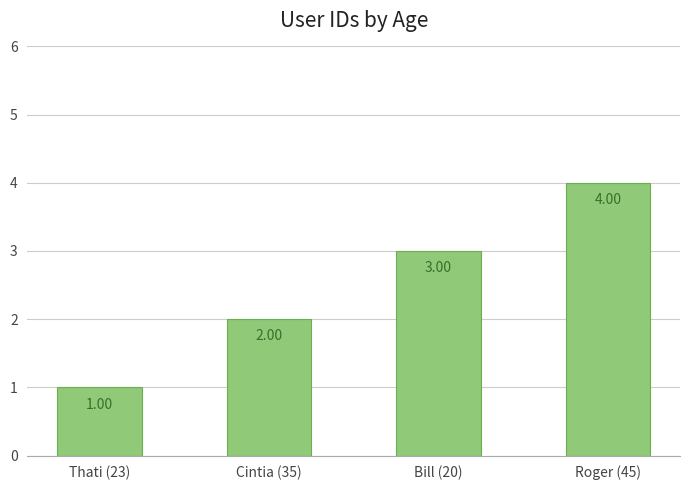

Rank the categories by value from lowest to highest.

Thati (23), Cintia (35), Bill (20), Roger (45)